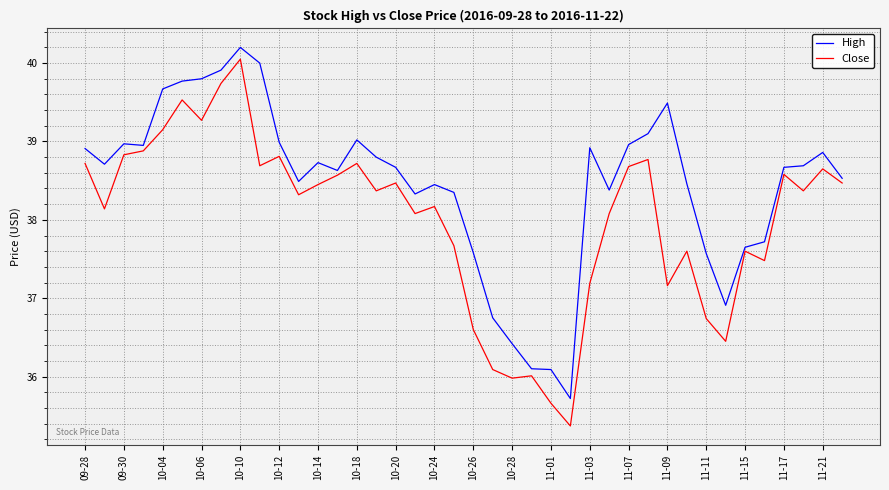

At how many categories does at least one series exceed 35?

40